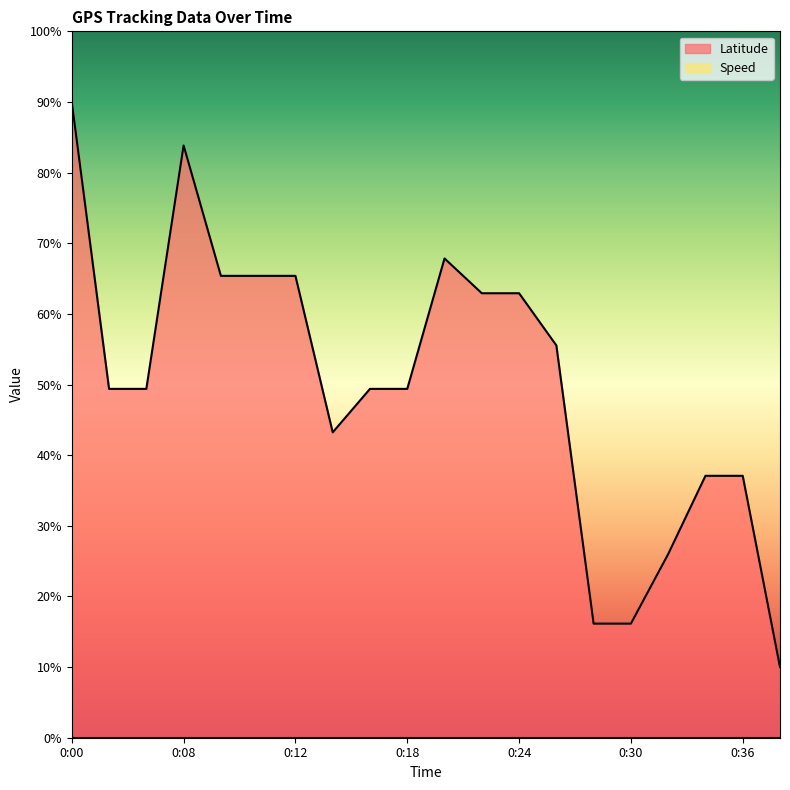

What is the minimum value shown in the chart?

0.0